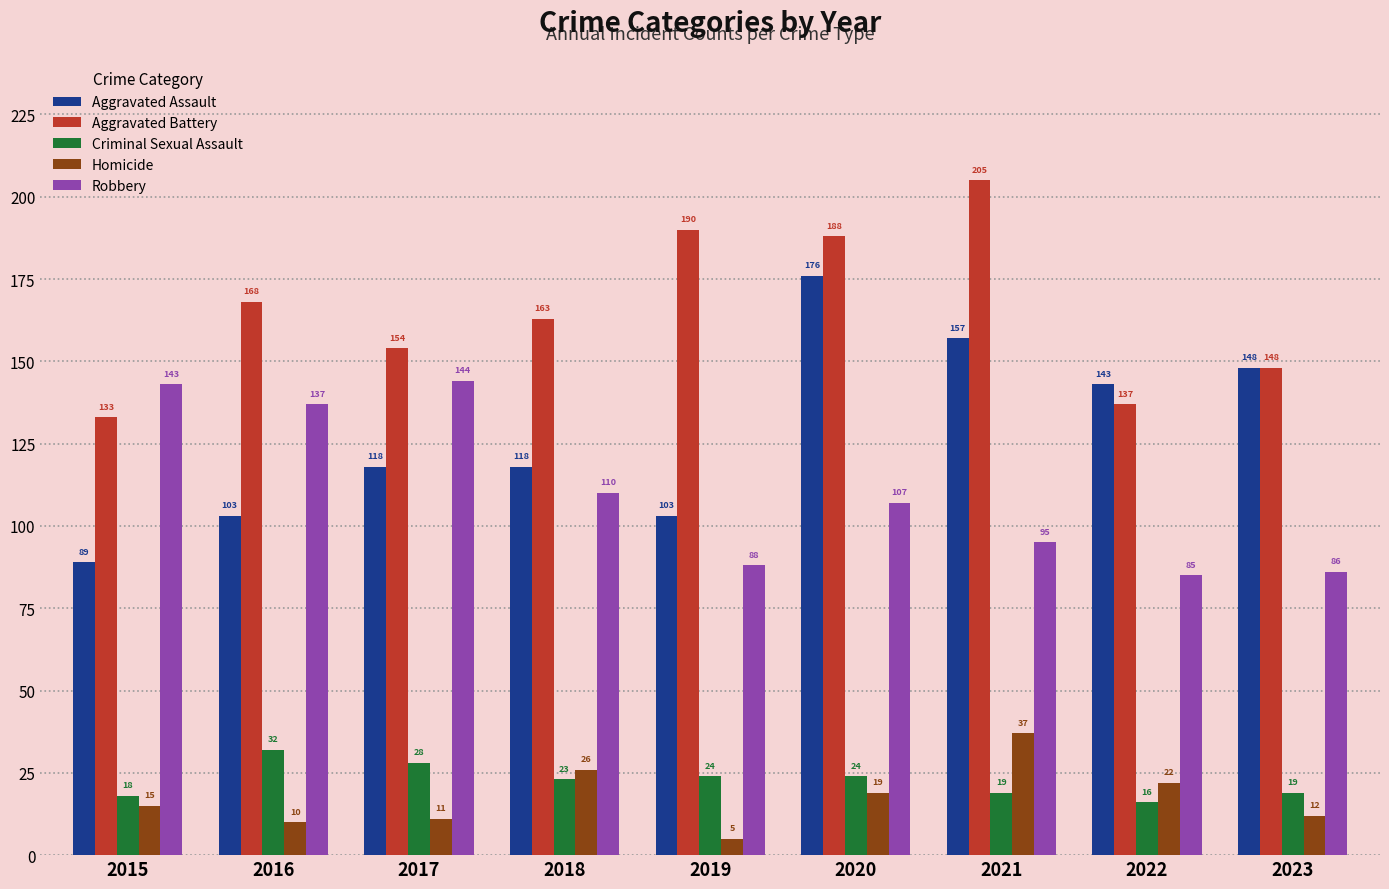

At 2017, list the series in order from smallest to largest.

Homicide, Criminal Sexual Assault, Aggravated Assault, Robbery, Aggravated Battery